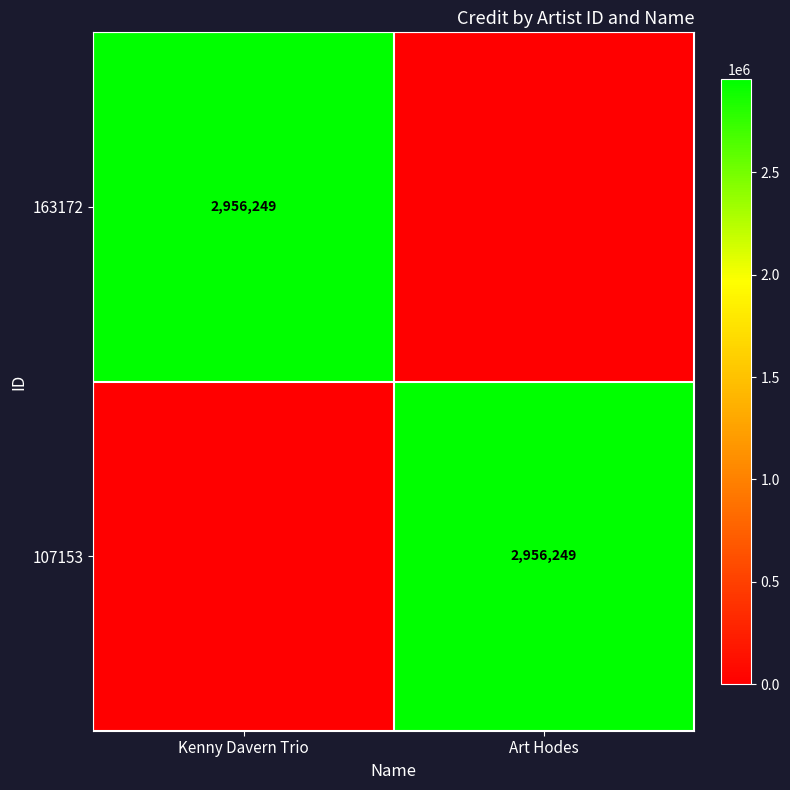

What is the difference between the maximum and minimum values in the 163172 series?

2956249